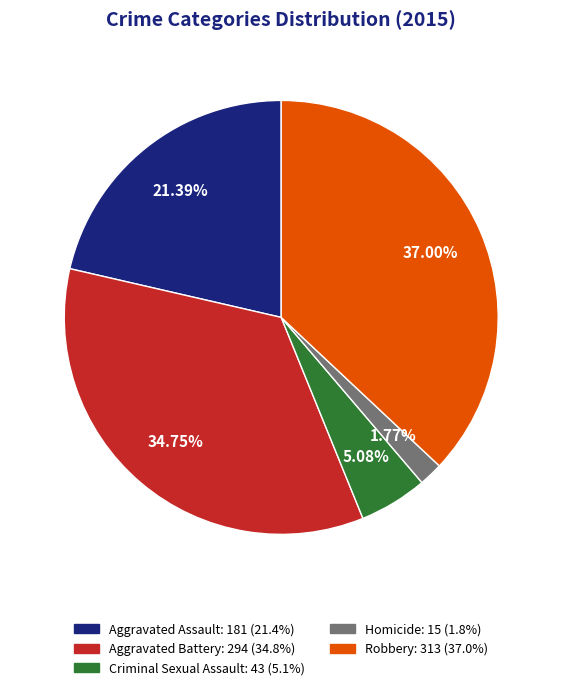

Is the sum of Aggravated Assault and Criminal Sexual Assault greater than half?

No